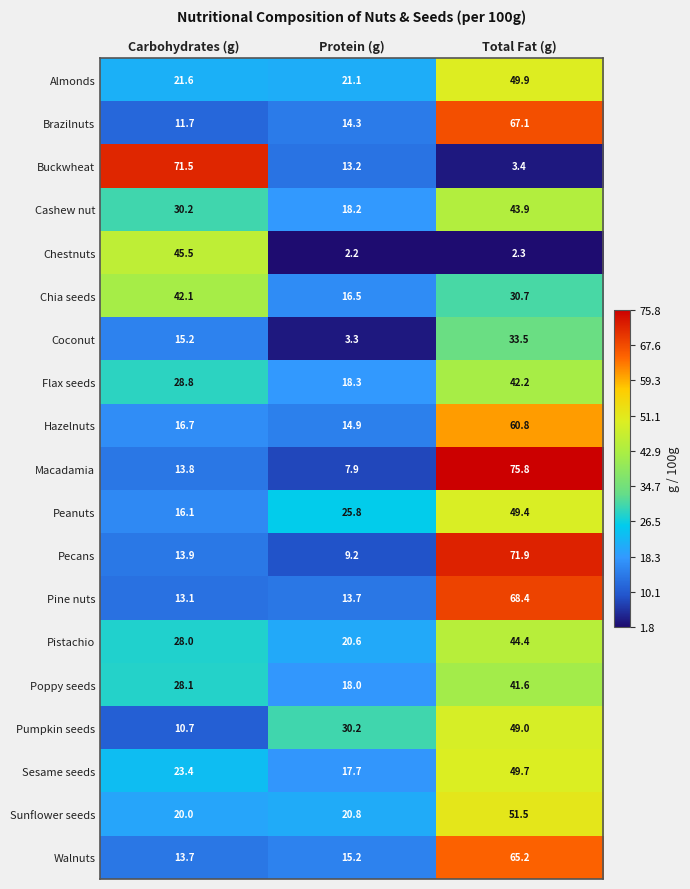

Is the value of Almonds at Protein (g) greater than the value of Peanuts at Total Fat (g)?

No